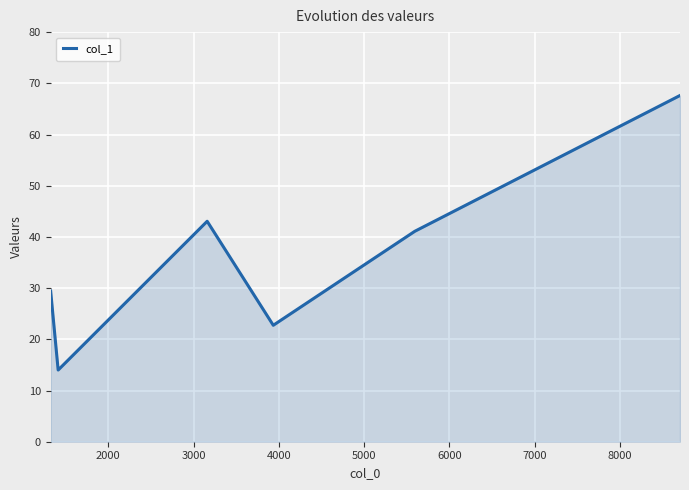

True or false: there are more than 2 points higher than both neighbors.

False